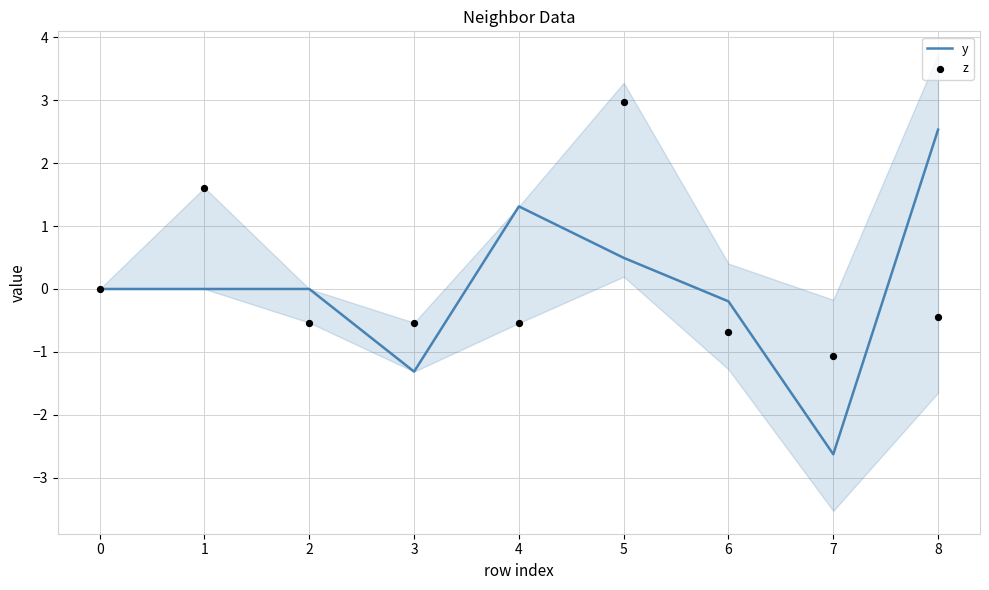

What is the lowest value of the y series?

-2.6